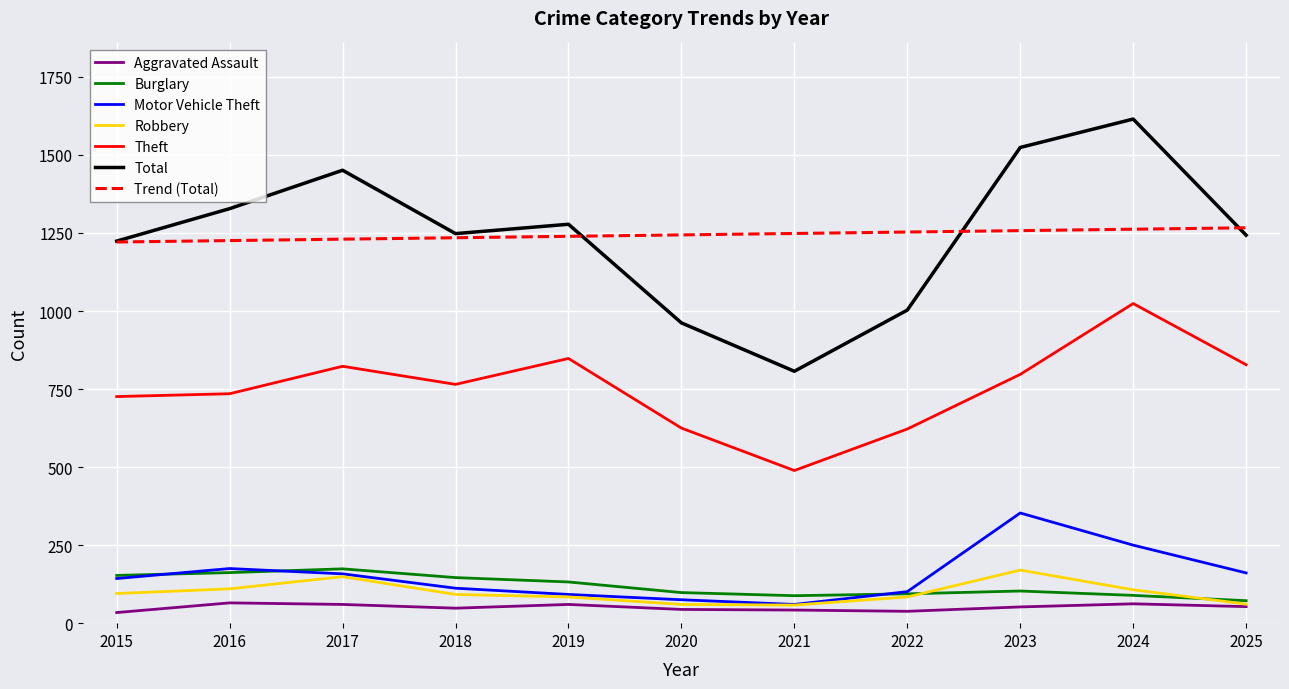

The Robbery series shows 84.0 at 2022. True or false?

True